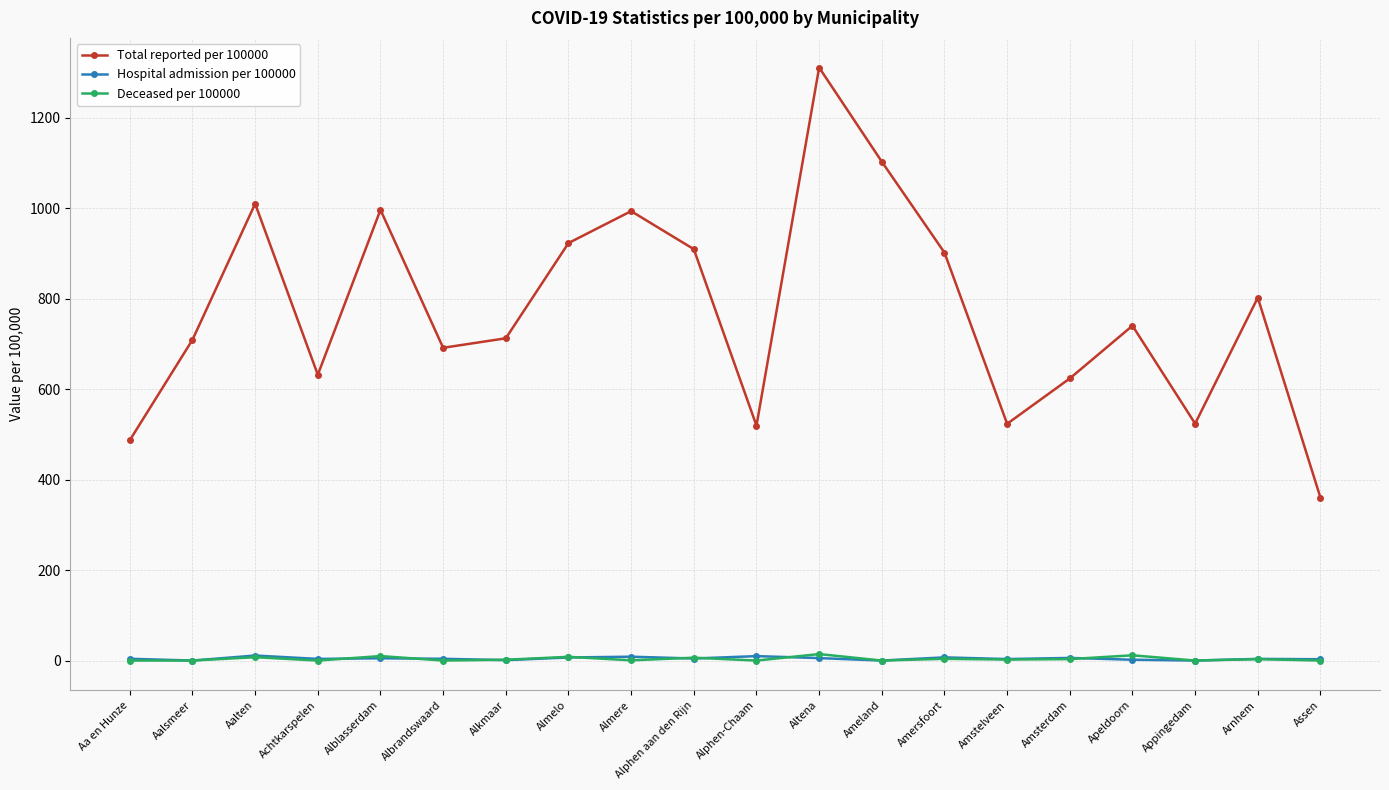

What is the spread (max minus min) of values at Alphen aan den Rijn?

905.3